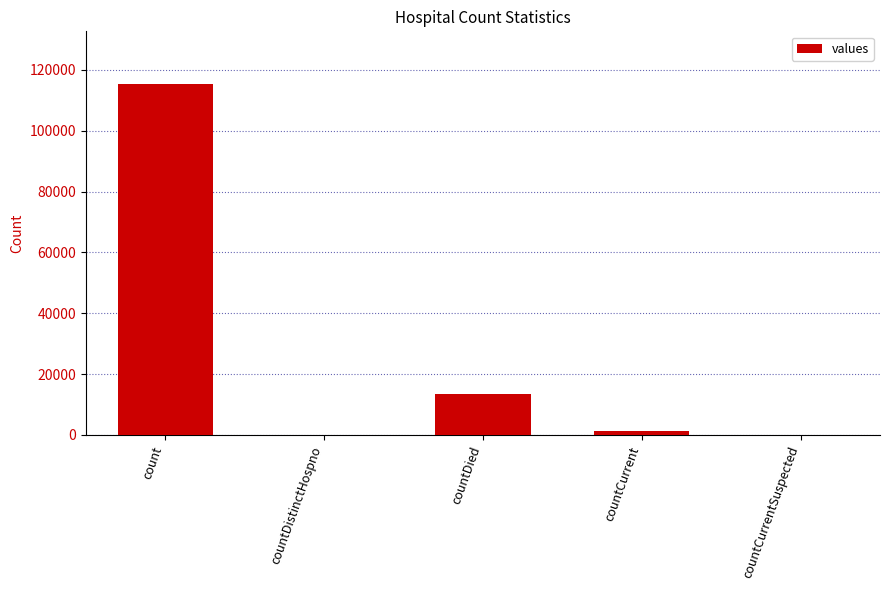

What is the sum of all values?

130105